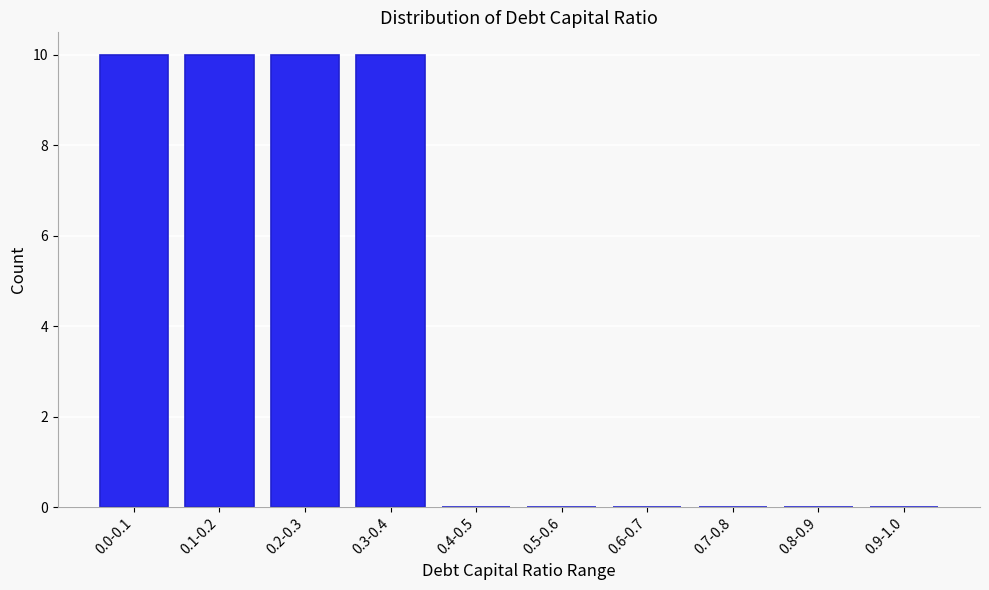

Reading left to right, transcribe all the data shown in this chart.

0.0-0.1=10	0.1-0.2=10	0.2-0.3=10	0.3-0.4=10	0.4-0.5=0	0.5-0.6=0	0.6-0.7=0	0.7-0.8=0	0.8-0.9=0	0.9-1.0=0